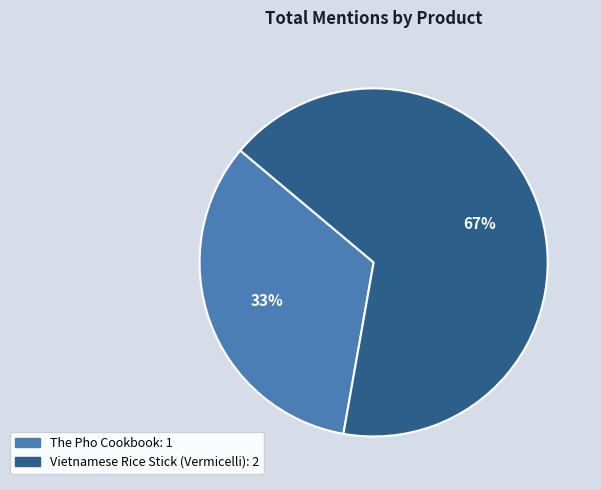

Is it true that Vietnamese Rice Stick (Vermicelli) is 67% of the pie?

True